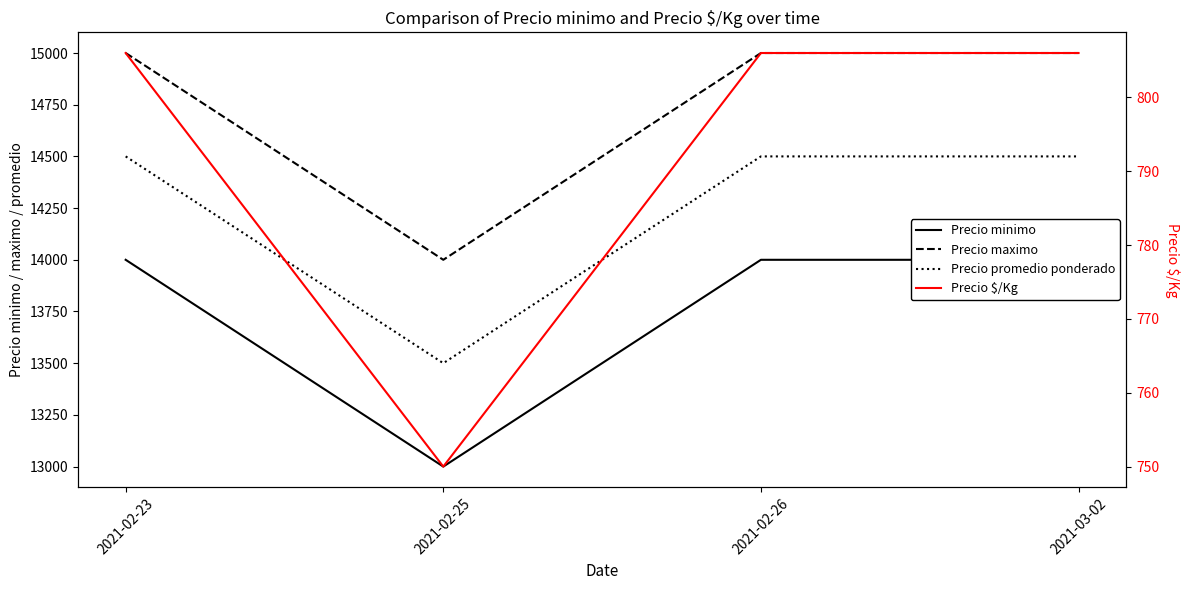

What is the difference between the highest and lowest values at 2021-02-23?

14194